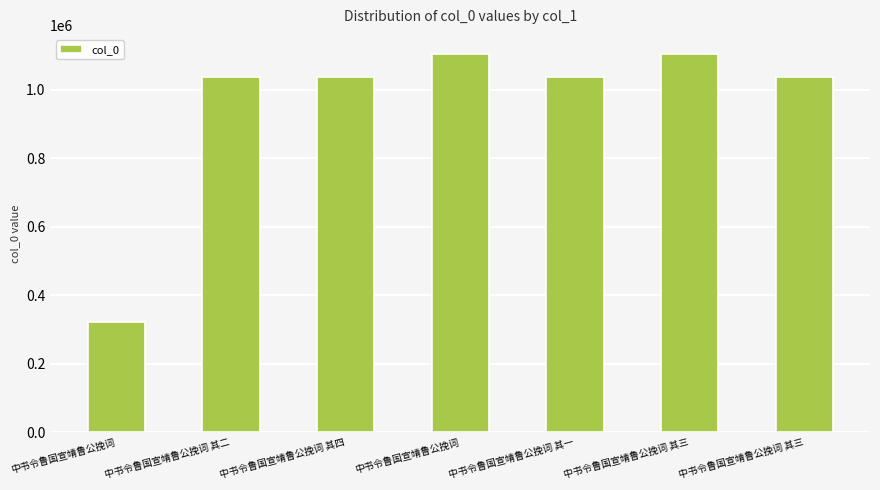

What is the difference between the values at 中书令鲁国宣靖鲁公挽词 and 中书令鲁国宣靖鲁公挽词 其二?

717487